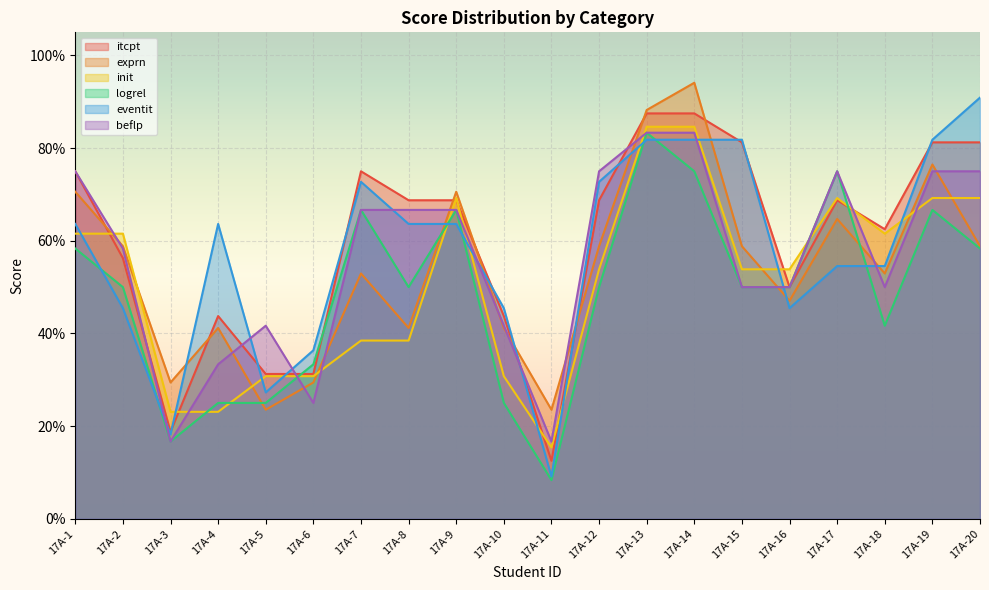

Read the beflp value at 17A-14.

0.8